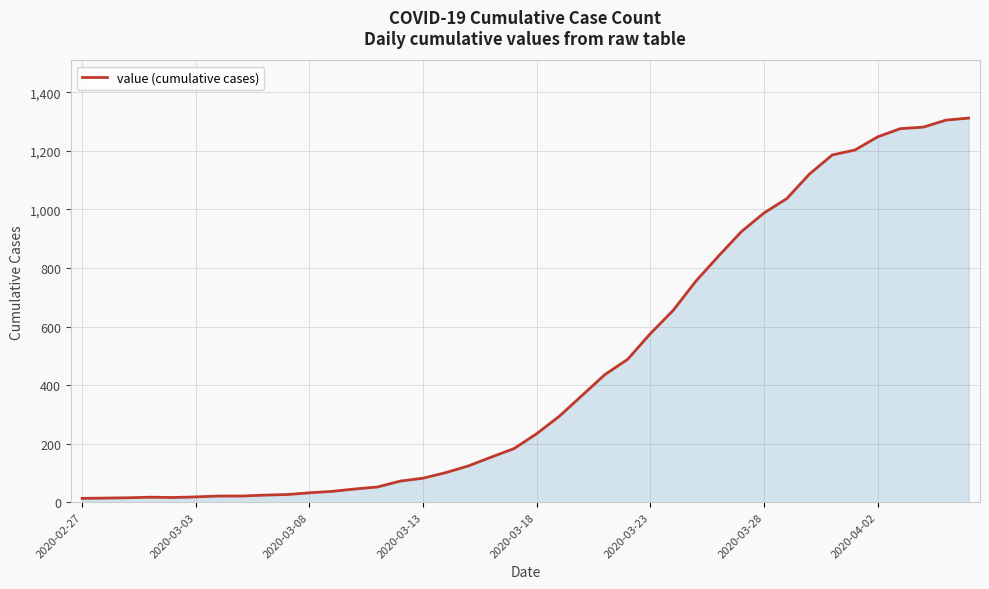

How many lines are shown in the chart?

1